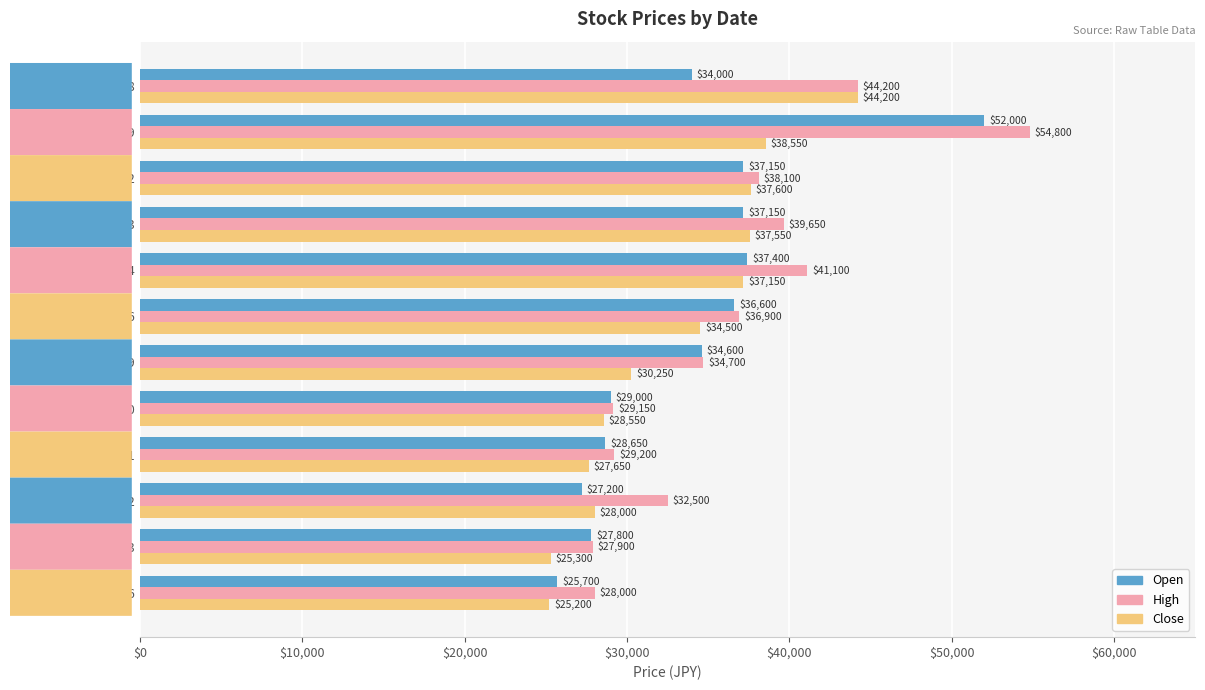

What is the approximate value of High at 2022-05-02?

38100